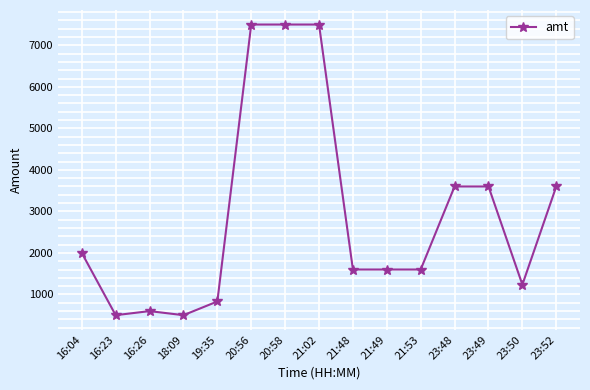

Does the chart display data point markers on the line(s)?

Yes